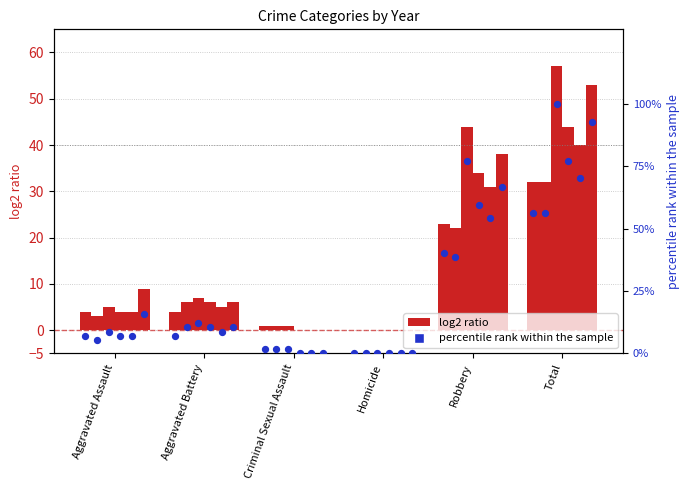

What is the total value across all series at Criminal Sexual Assault?

3.0